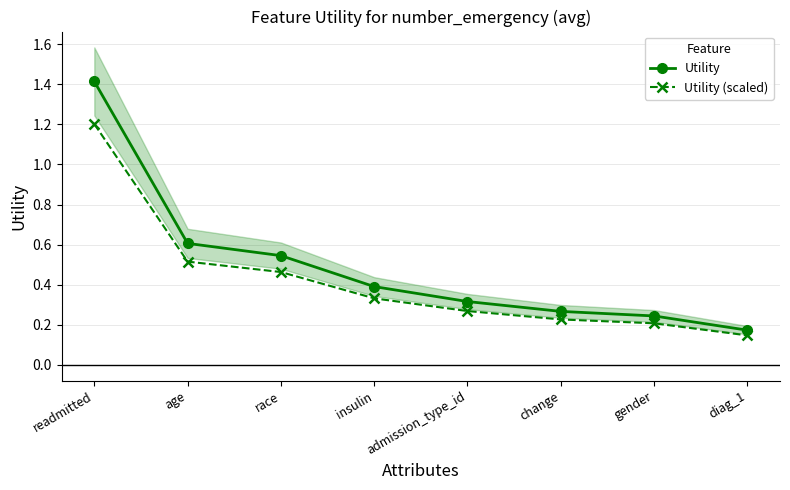

Is it true that Utility (scaled) equals 0.4 at admission_type_id?

False